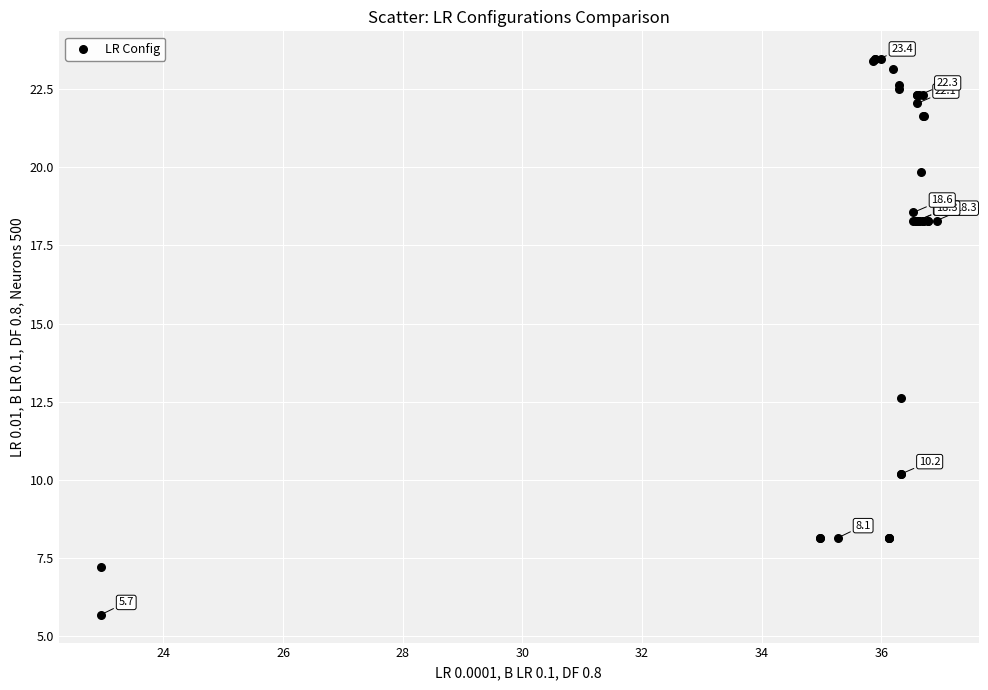

What Y value in the scatter plot is closest to 14?

12.6